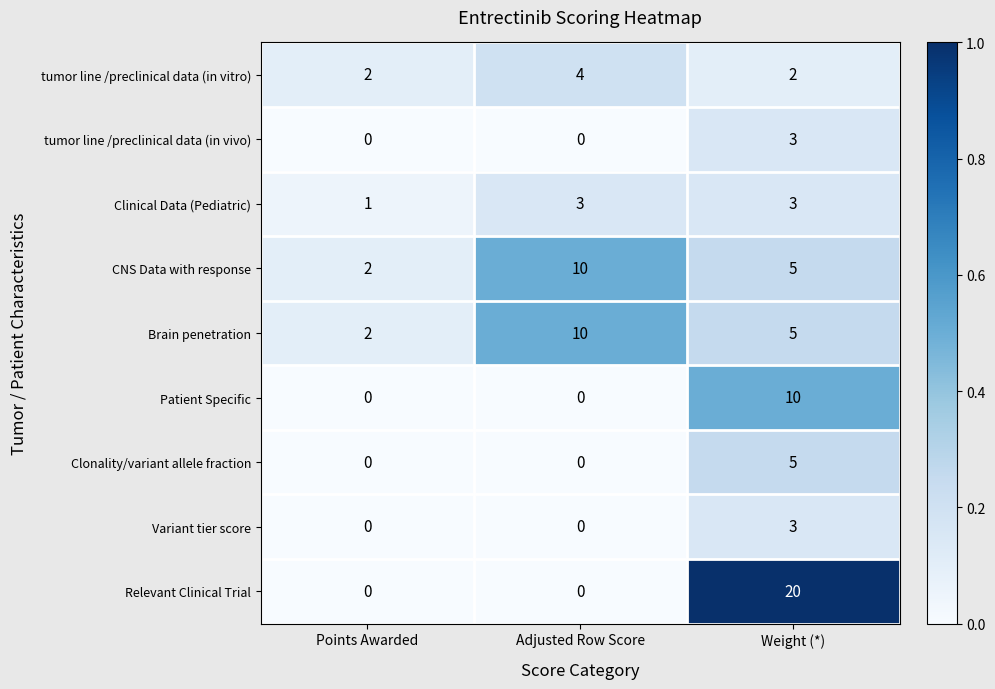

At which category does the chart reach its peak across all series?

Weight (*)